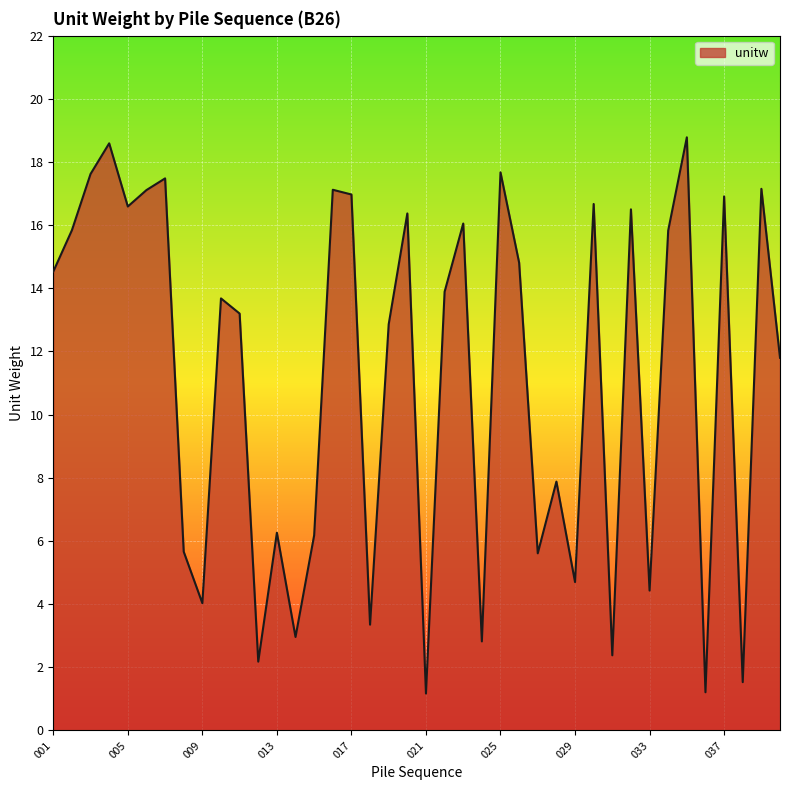

What is the minimum value shown in the chart?

1.2